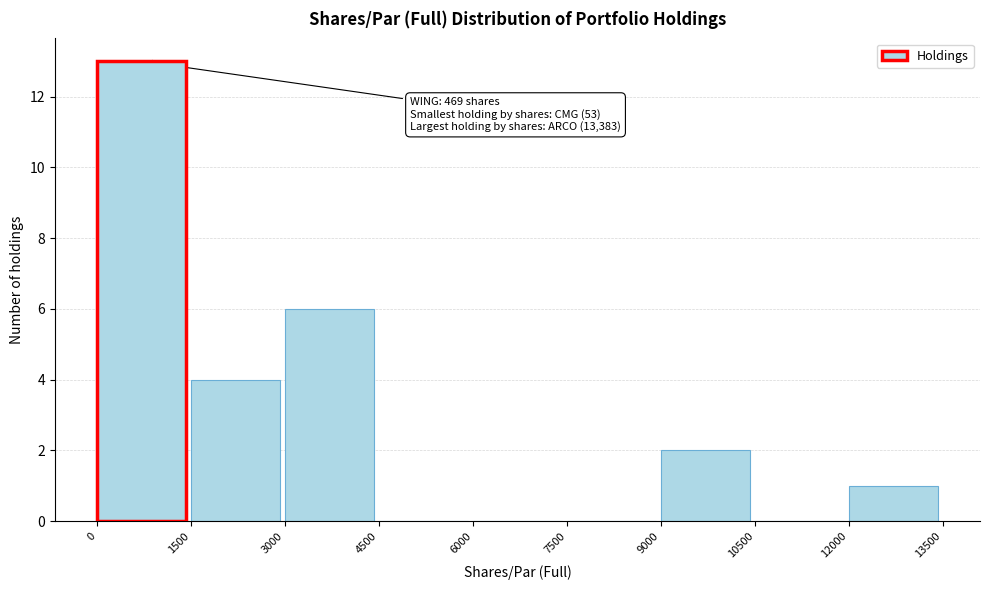

Over which range of the x-axis is the bar tallest?

0 to 1500